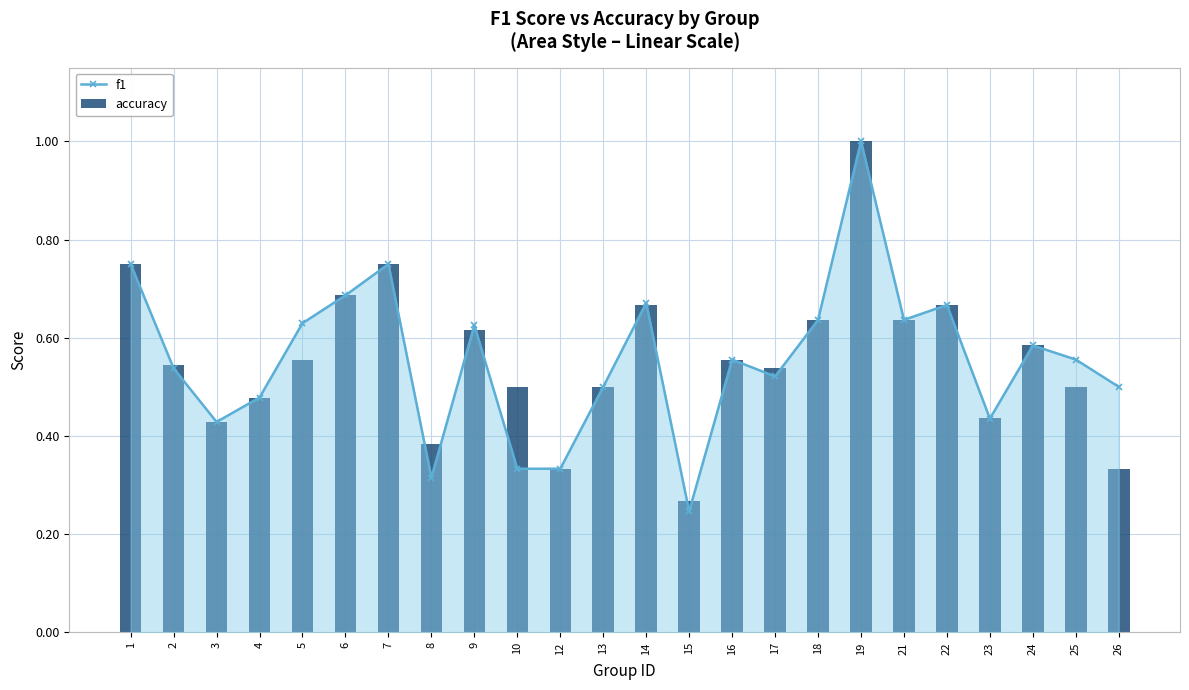

Count the number of data series in this chart.

2